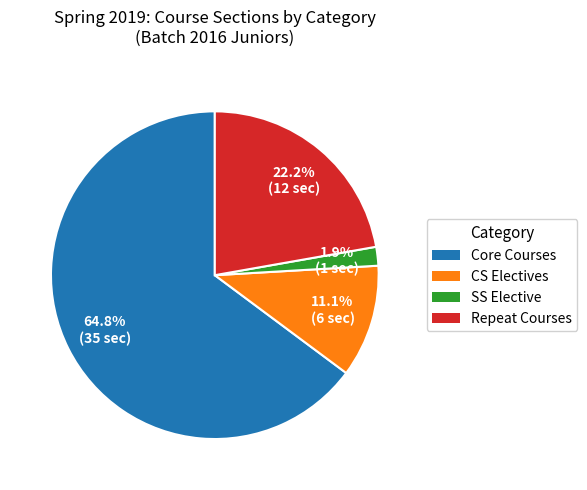

Does Core Courses account for over 50% of the chart?

Yes